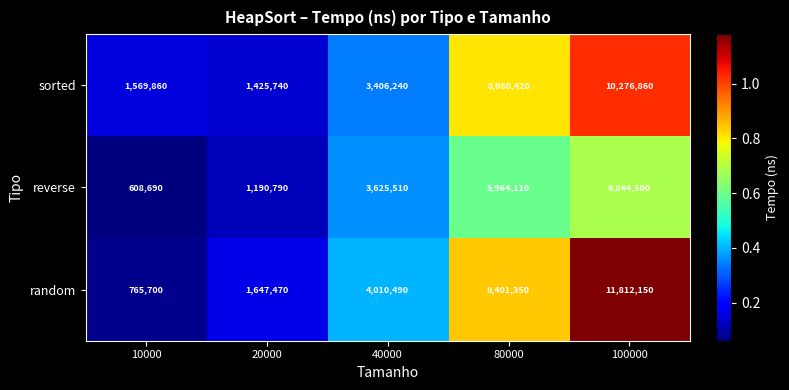

Which category has the lowest value across all series?

10000